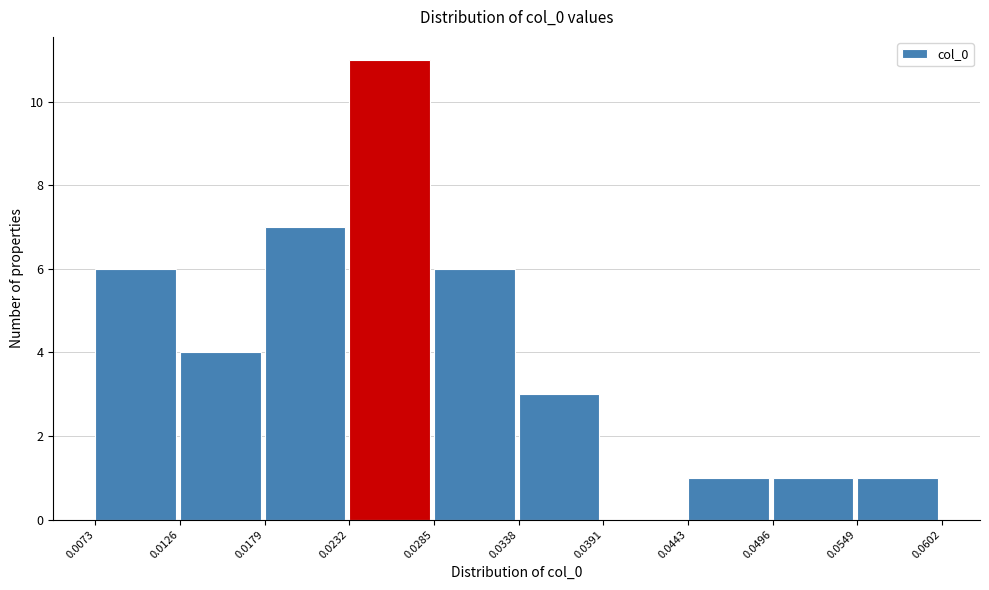

How tall is the bar that spans 0.0232 to 0.0285 on the x-axis? The values are not printed on the chart, so give them approximately, as read against the axis.

11